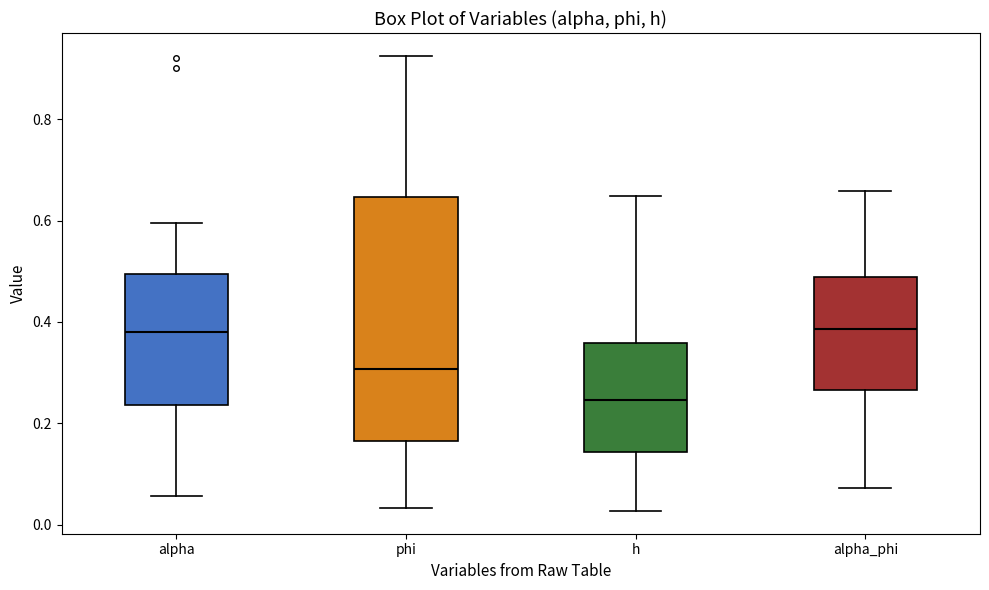

Which box has the lowest median line?

h